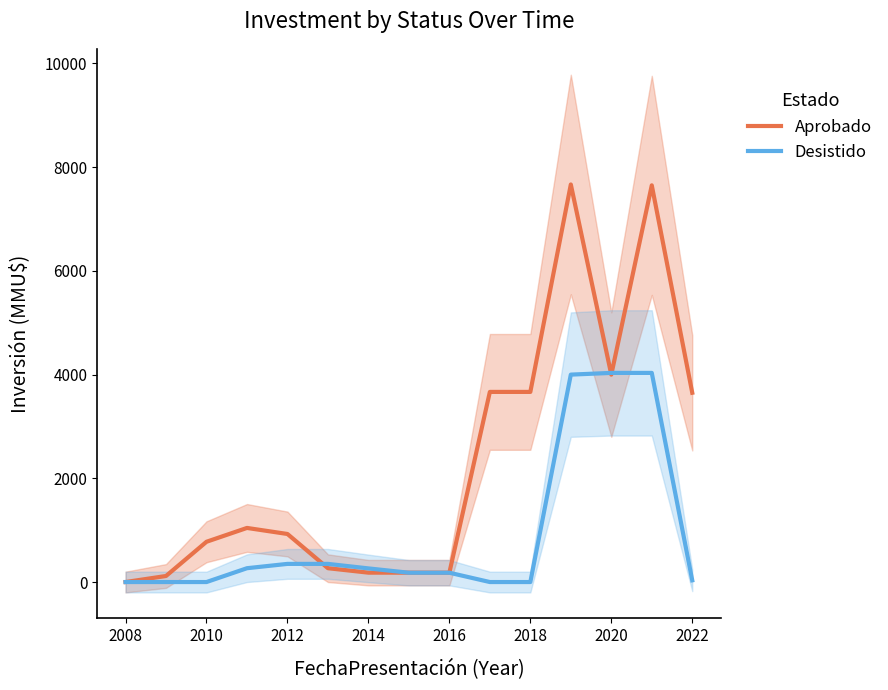

The value of Aprobado at 2022 is 3650.0. True or false?

True